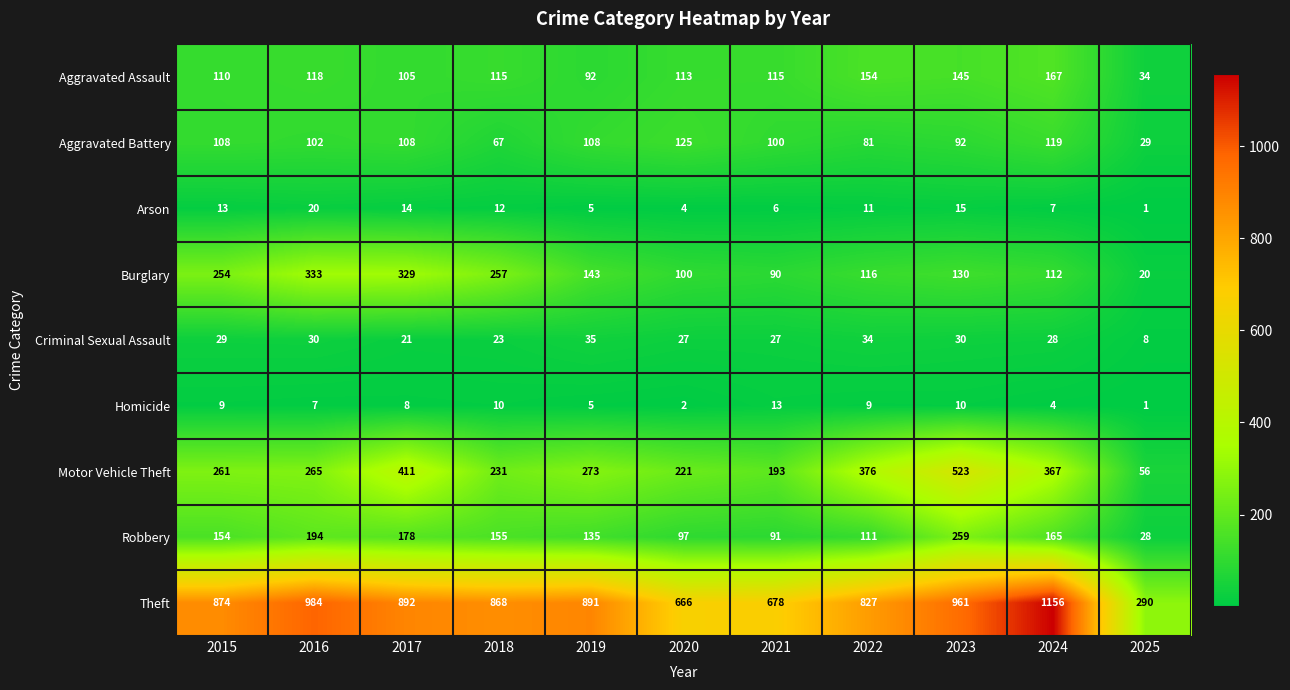

Which series has the largest total across all categories?

Theft